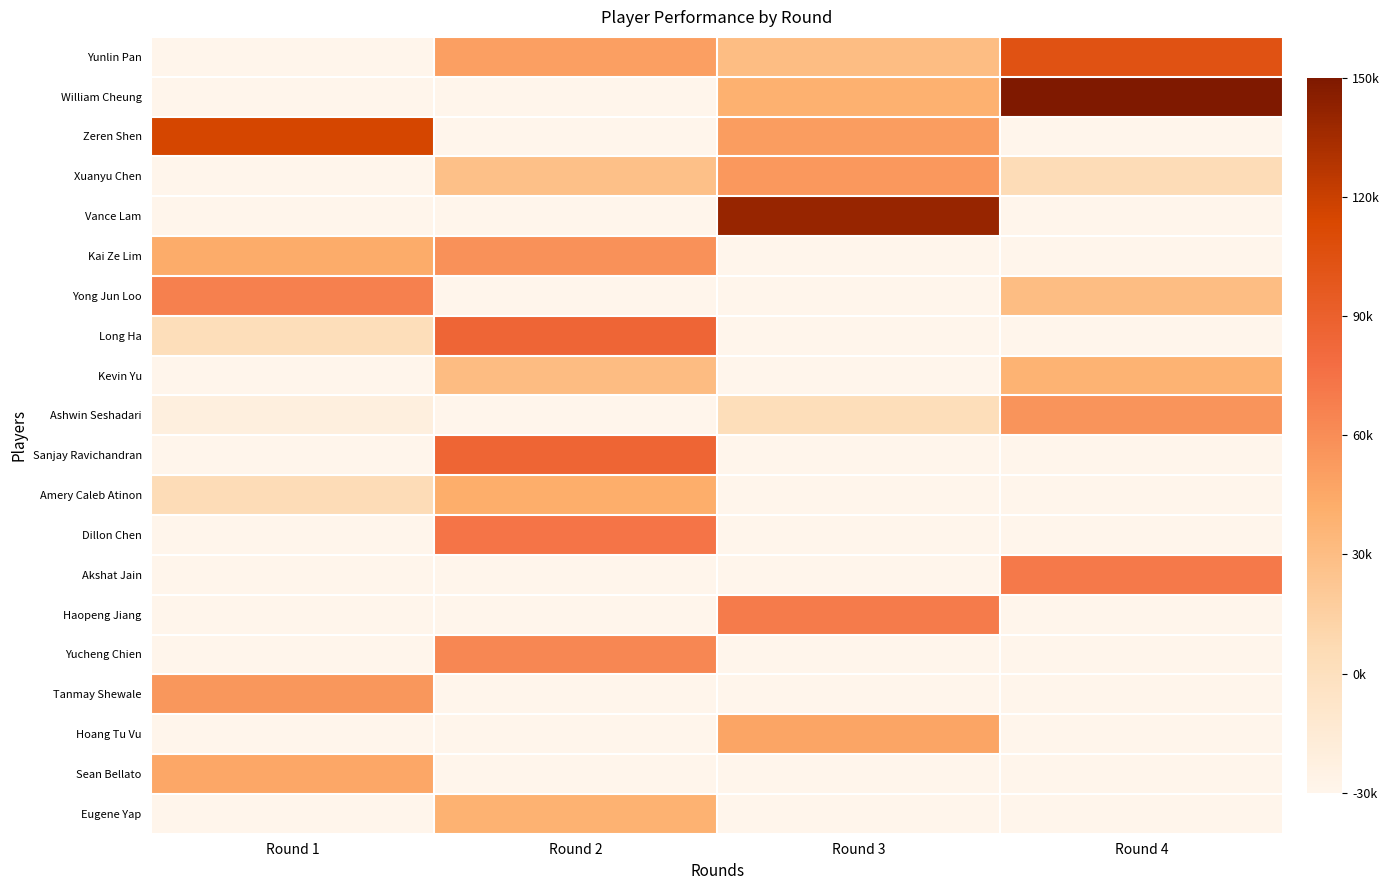

What is the spread (max minus min) of values at Round 1?

145200